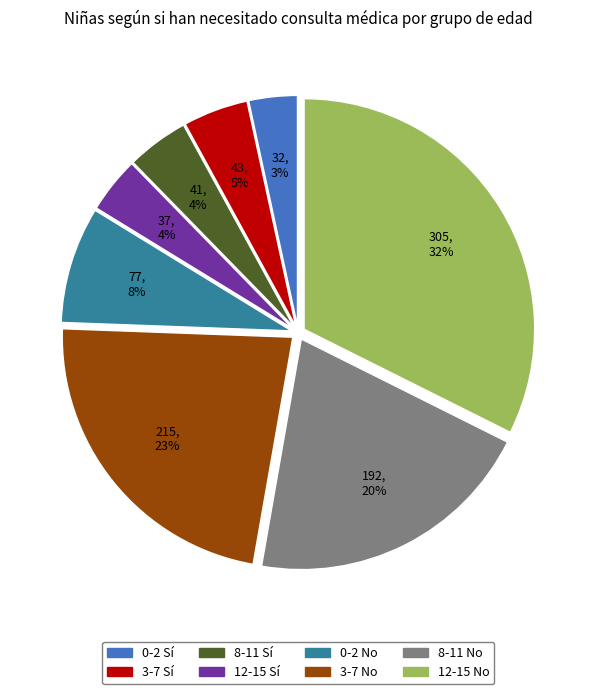

Which has a higher value, 3-7 Sí or 0-2 Sí?

3-7 Sí